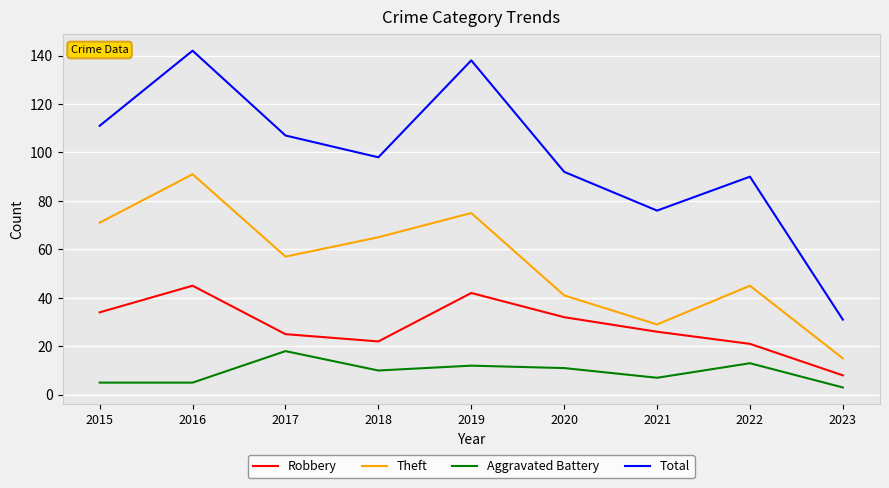

What is the difference between the highest and lowest values at 2018?

88